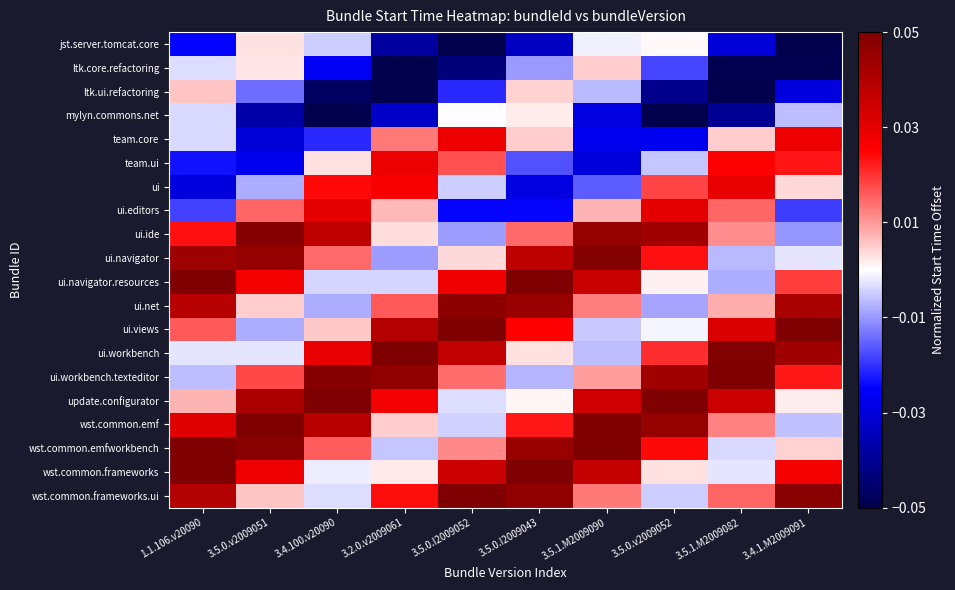

Which series has the largest total across all categories?

wst.common.emf